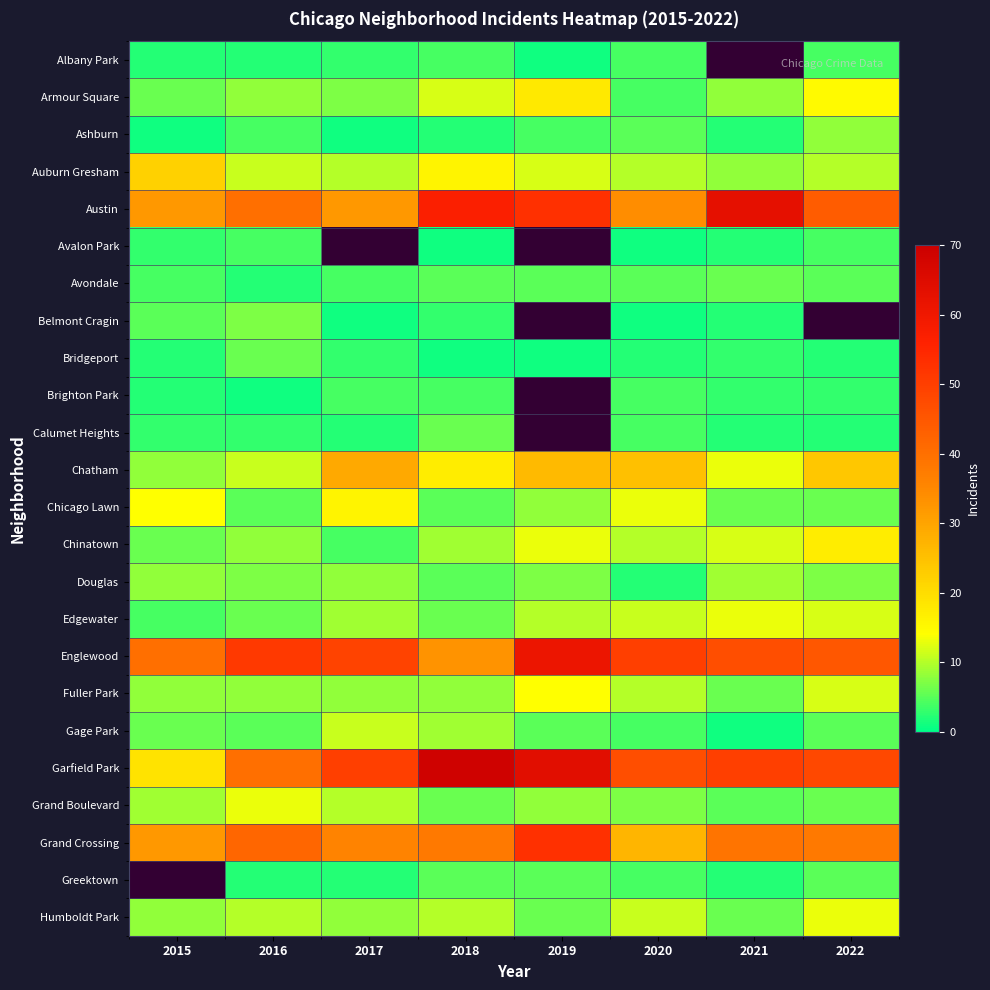

The value of Calumet Heights at 2020 is 5.8. True or false?

False